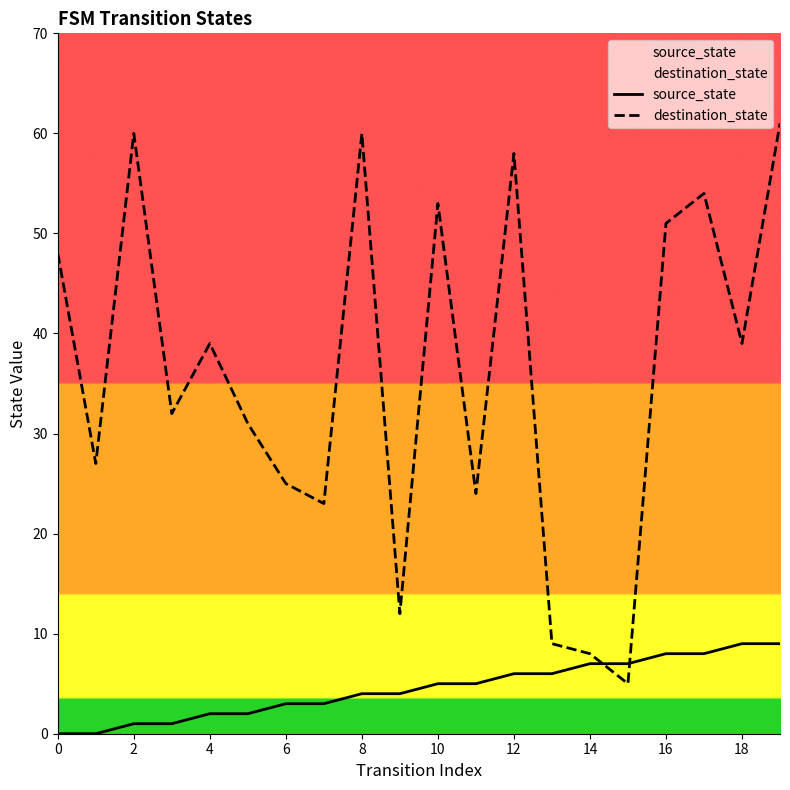

True or false: destination_state has a value of 5 at 15.

True